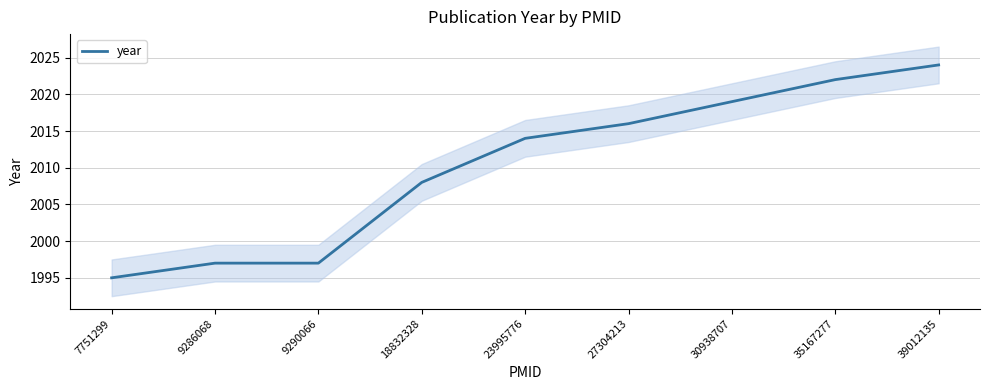

What is the value of the 7th point from the left?

2019